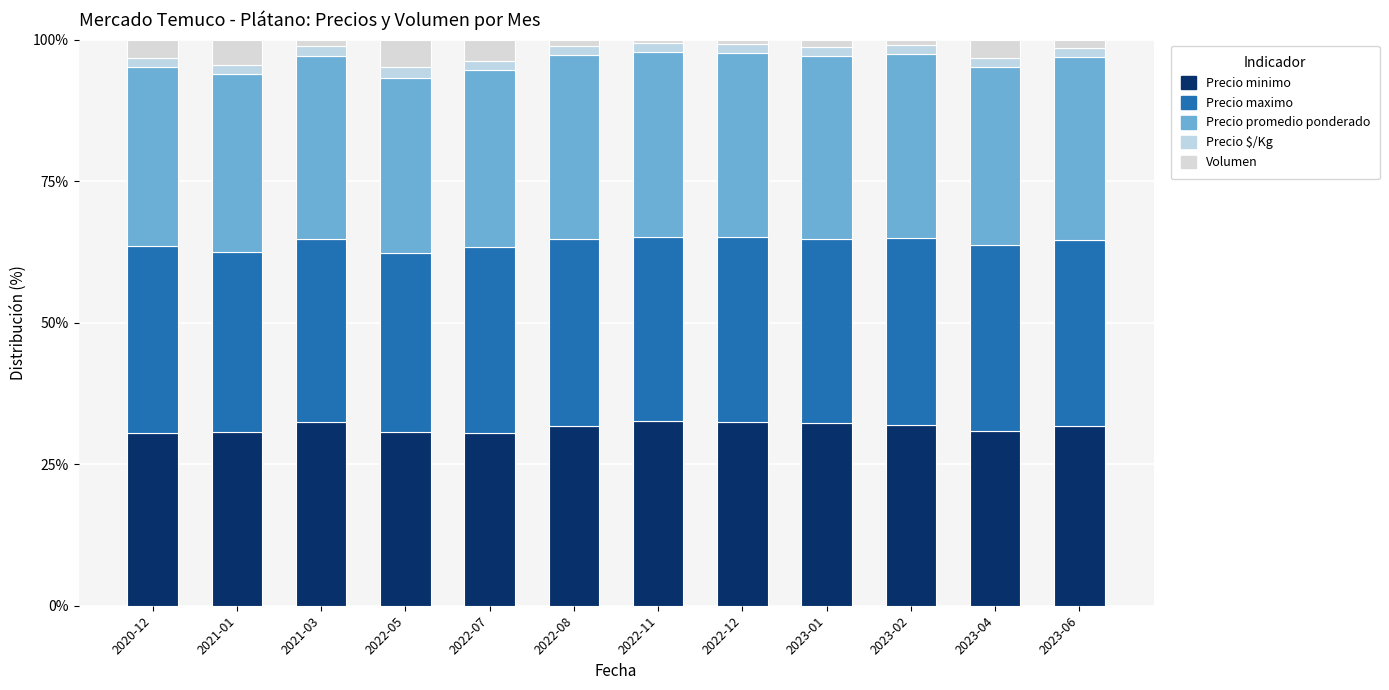

What is the sum of all Precio minimo values?

378.3